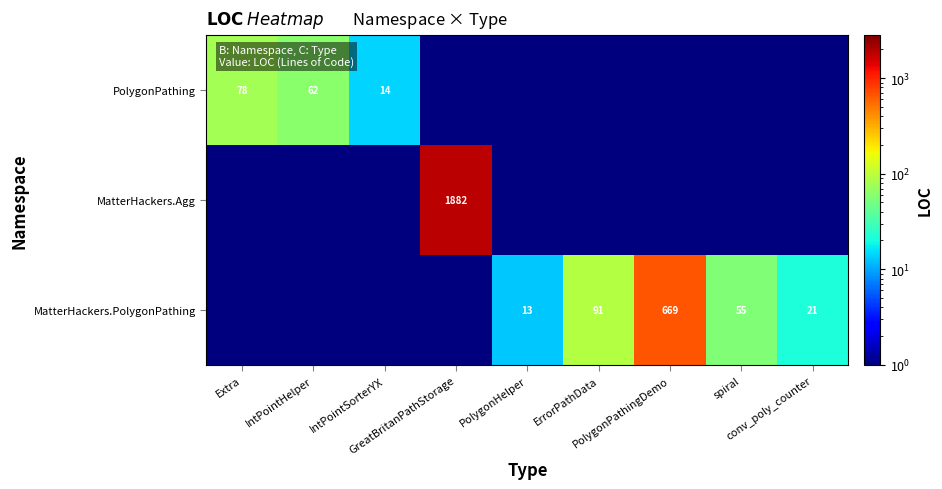

What is the maximum value for MatterHackers.PolygonPathing?

669.0